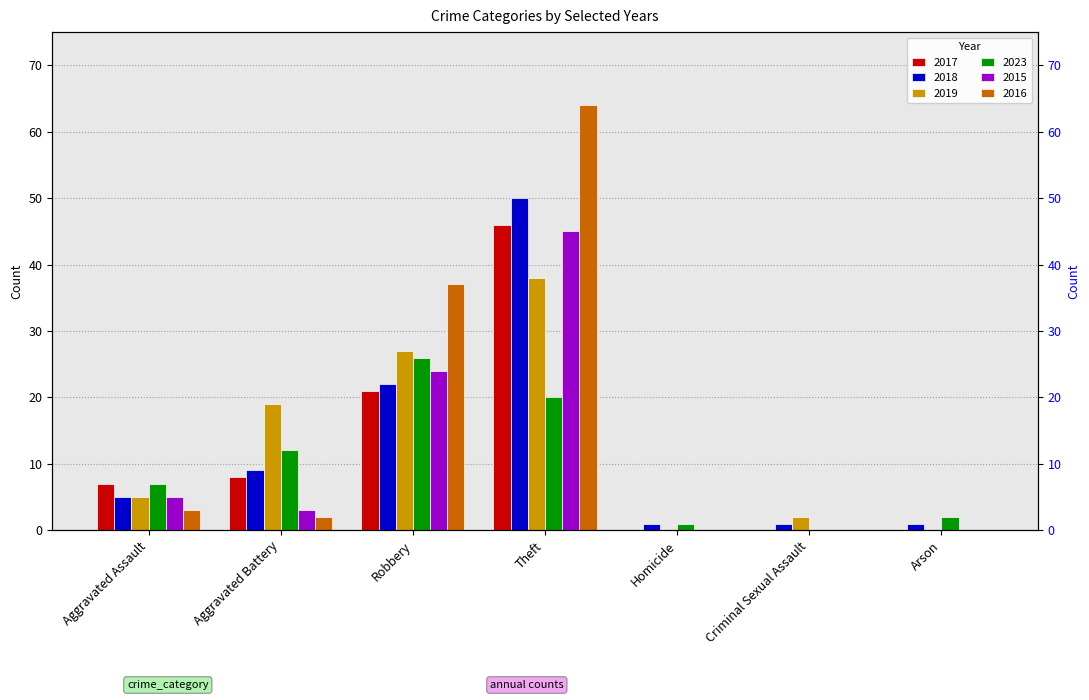

What is the sum of the 2016 values at Aggravated Assault and Criminal Sexual Assault?

3